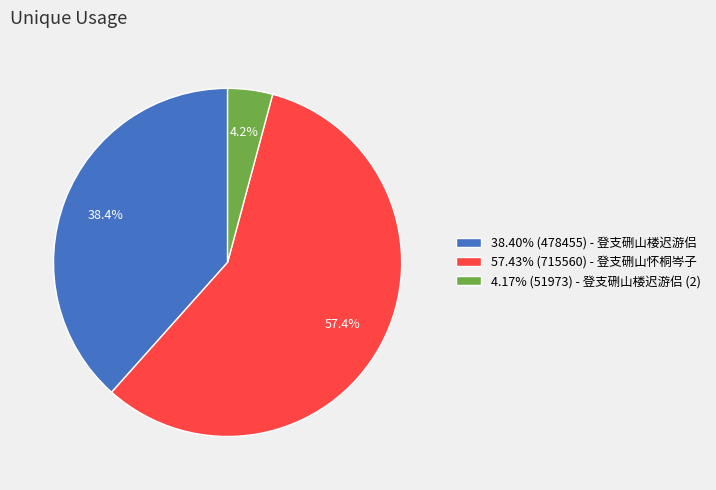

Approximately how many times larger is the value at 57.43% (715560) - 登支硎山怀桐岑子 compared to 38.40% (478455) - 登支硎山楼迟游侣?

1.5